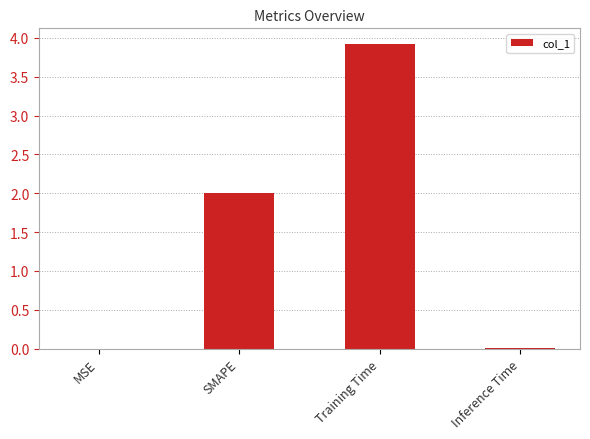

Is it true that the value at Training Time is 6.6?

False